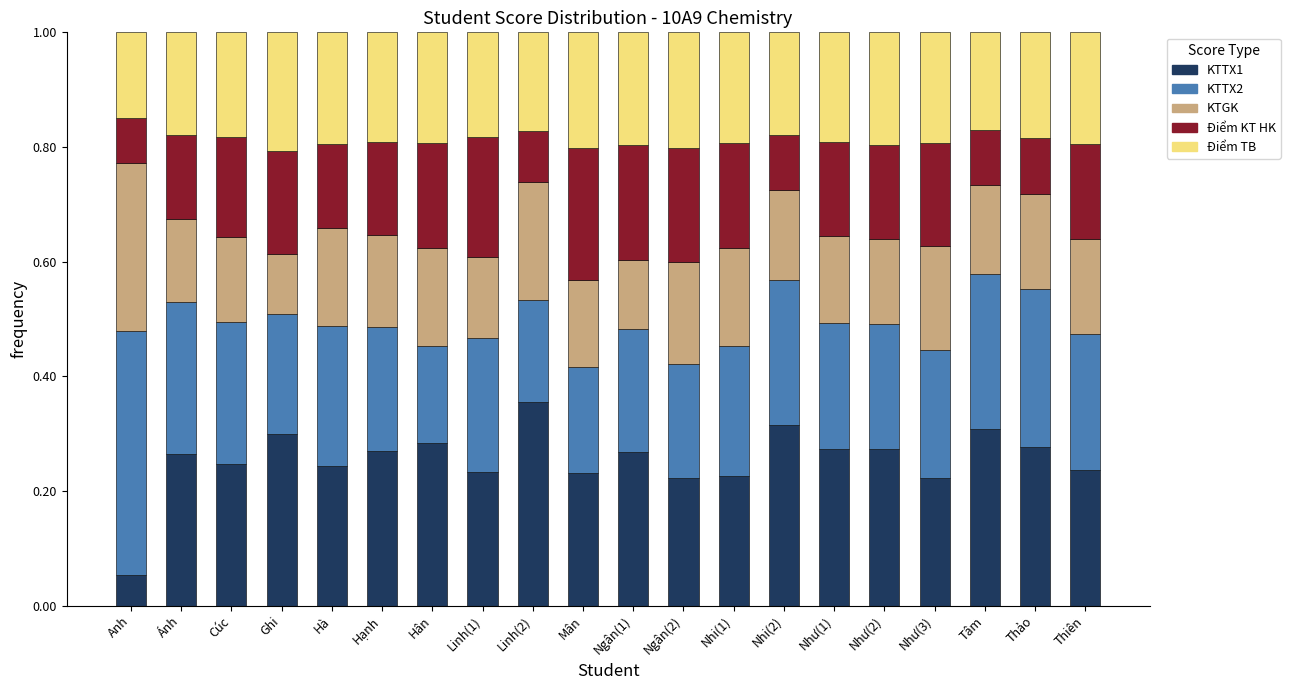

What is the total value across all series at Như(2)?

1.0